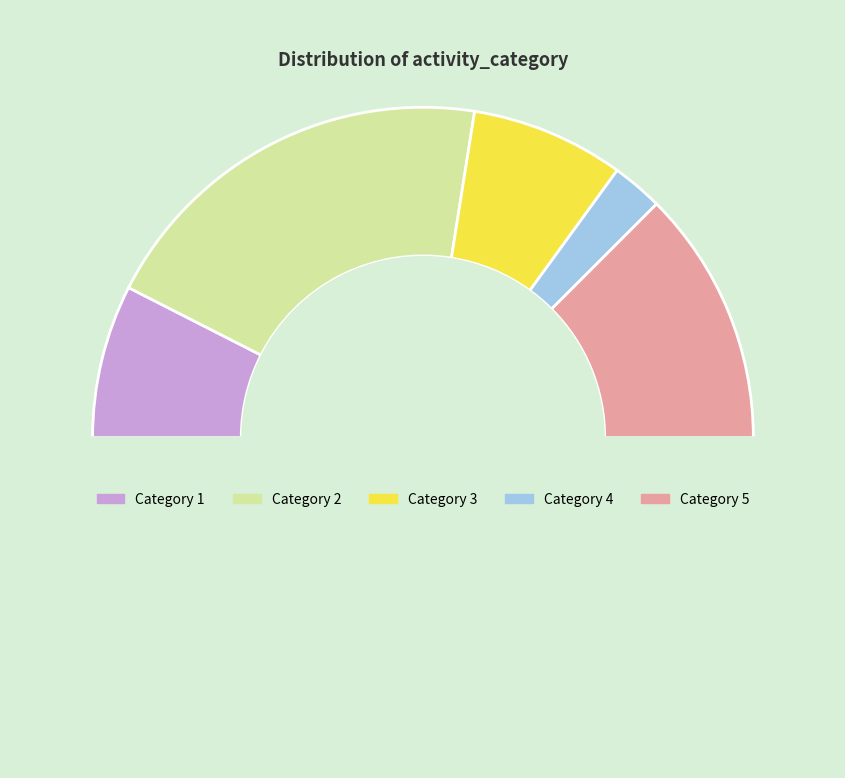

How many segments does this pie chart have?

6